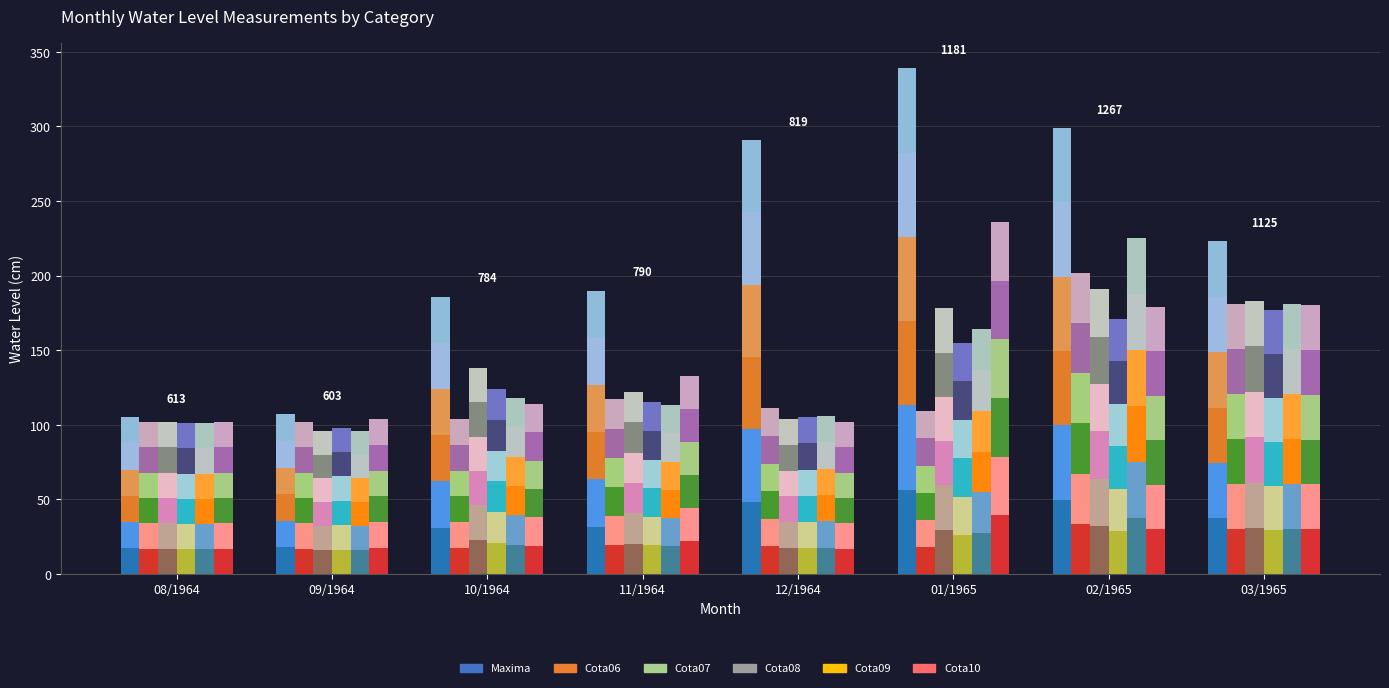

Reading left to right, extract all data points from this chart.

Maxima: 08/1964=105	09/1964=107	10/1964=186	11/1964=190	12/1964=291	01/1965=339	02/1965=299	03/1965=223
Cota06: 08/1964=102	09/1964=102	10/1964=104	11/1964=117	12/1964=111	01/1965=109	02/1965=202	03/1965=181
Cota07: 08/1964=102	09/1964=96	10/1964=138	11/1964=122	12/1964=104	01/1965=178	02/1965=191	03/1965=183
Cota08: 08/1964=101	09/1964=98	10/1964=124	11/1964=115	12/1964=105	01/1965=155	02/1965=171	03/1965=177
Cota09: 08/1964=101	09/1964=96	10/1964=118	11/1964=113	12/1964=106	01/1965=164	02/1965=225	03/1965=181
Cota10: 08/1964=102	09/1964=104	10/1964=114	11/1964=133	12/1964=102	01/1965=236	02/1965=179	03/1965=180